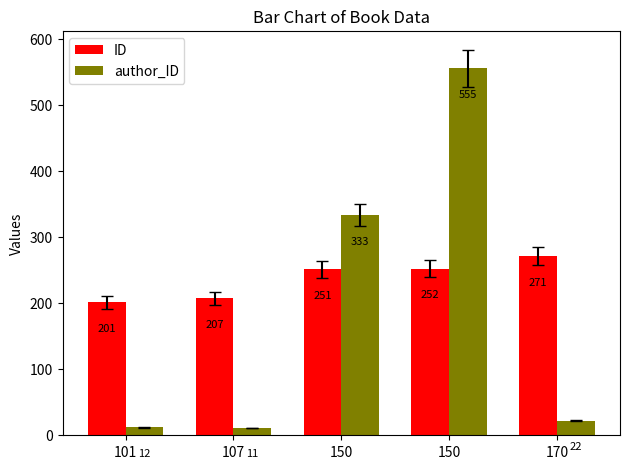

Is it true that author_ID equals 530 at 150?

False